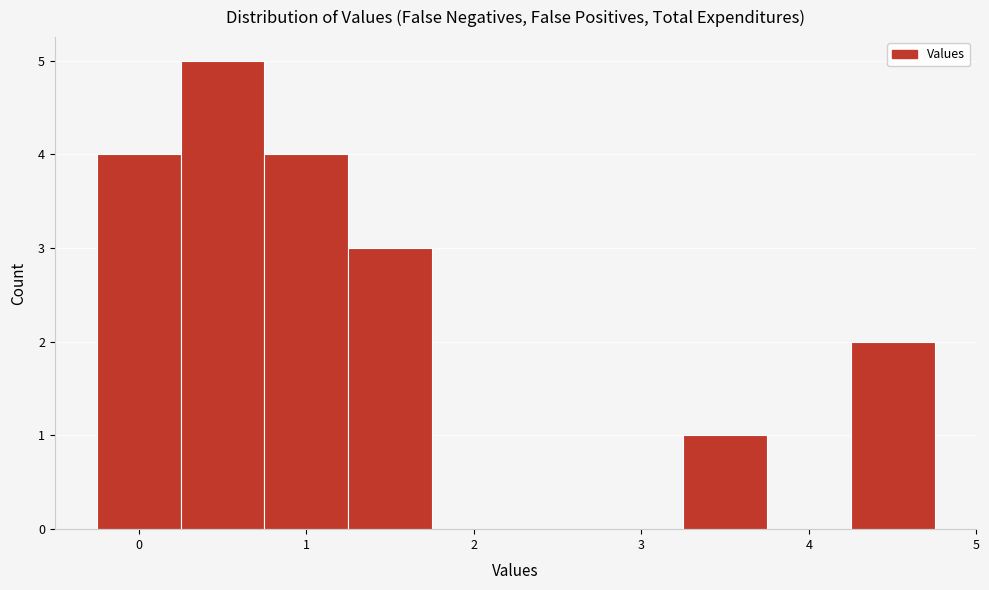

How tall is the bar that spans 3.25 to 3.75 on the x-axis? Neither the bar edges nor the heights are printed on the chart, so give them approximately, as read against the axes.

1